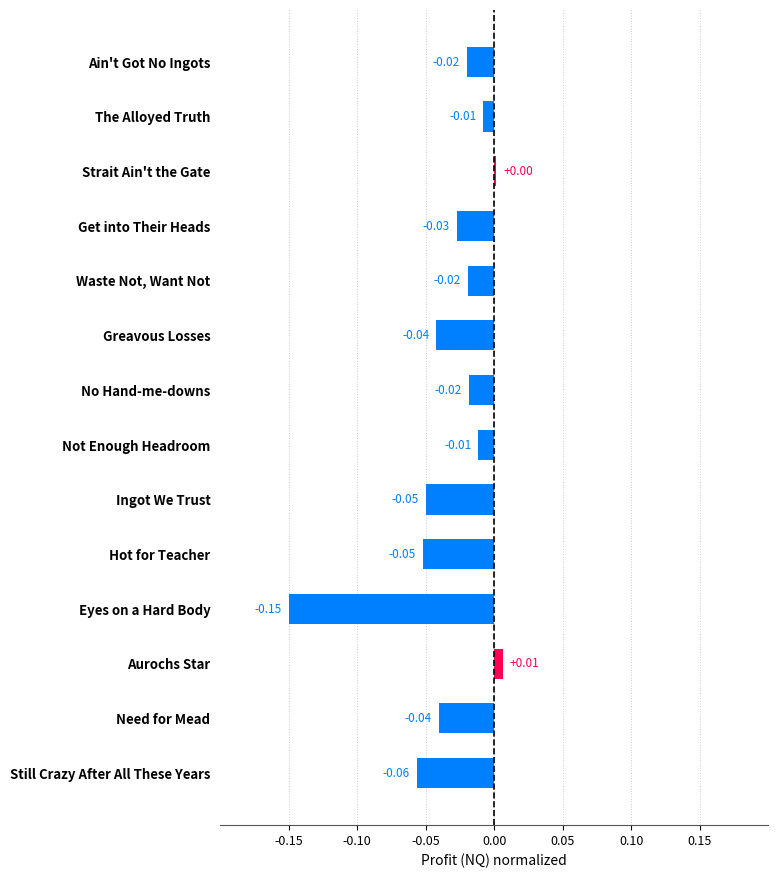

How many values exceed 0?

2